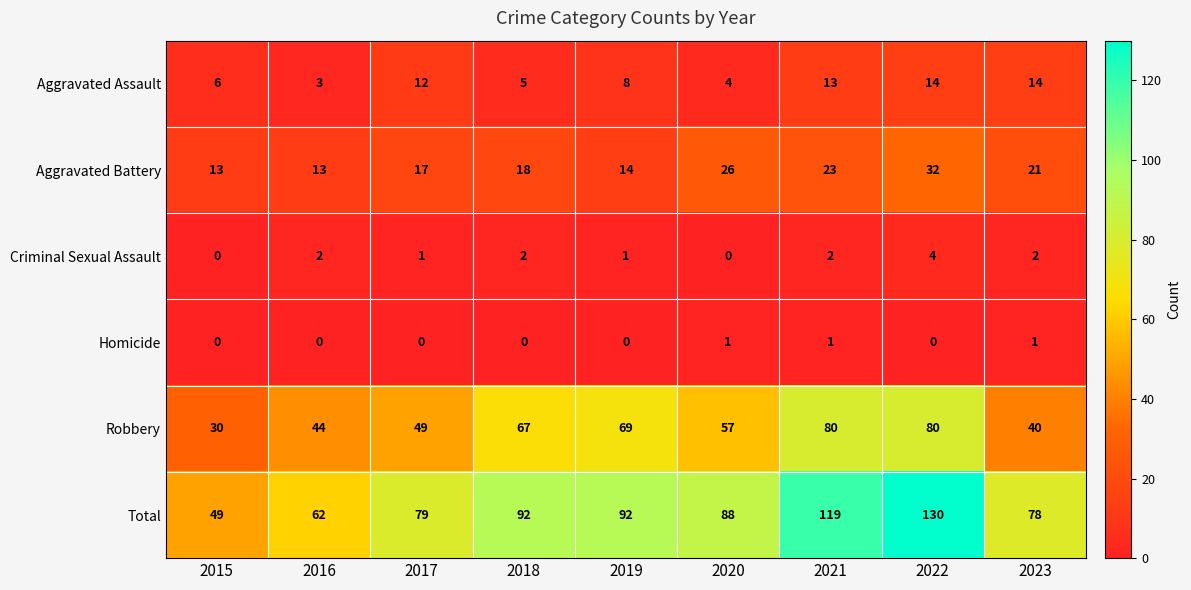

The value of Homicide at 2019 is 0. True or false?

True